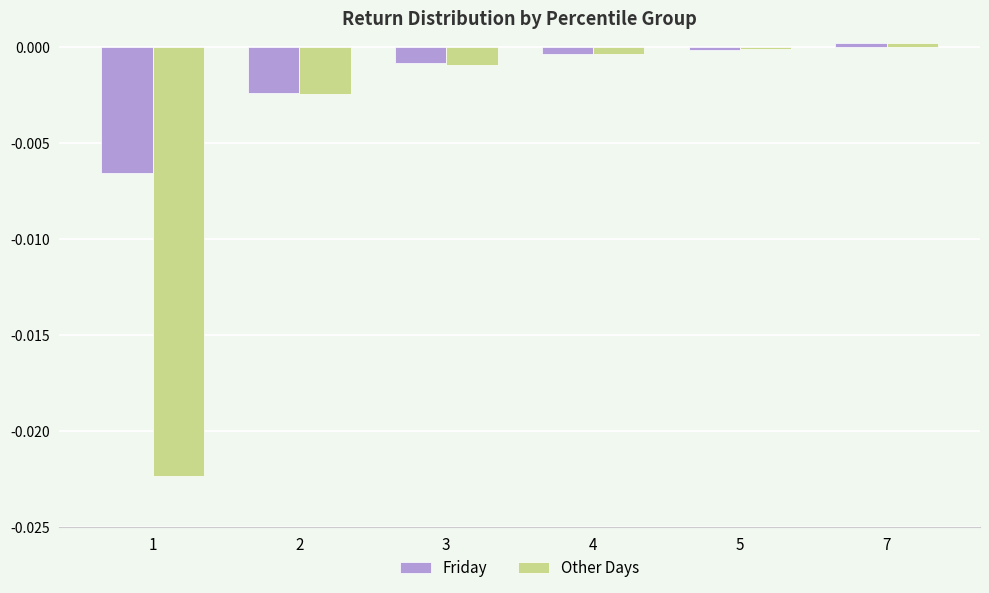

Rank the series at 1 from lowest to highest value.

Other Days, Friday